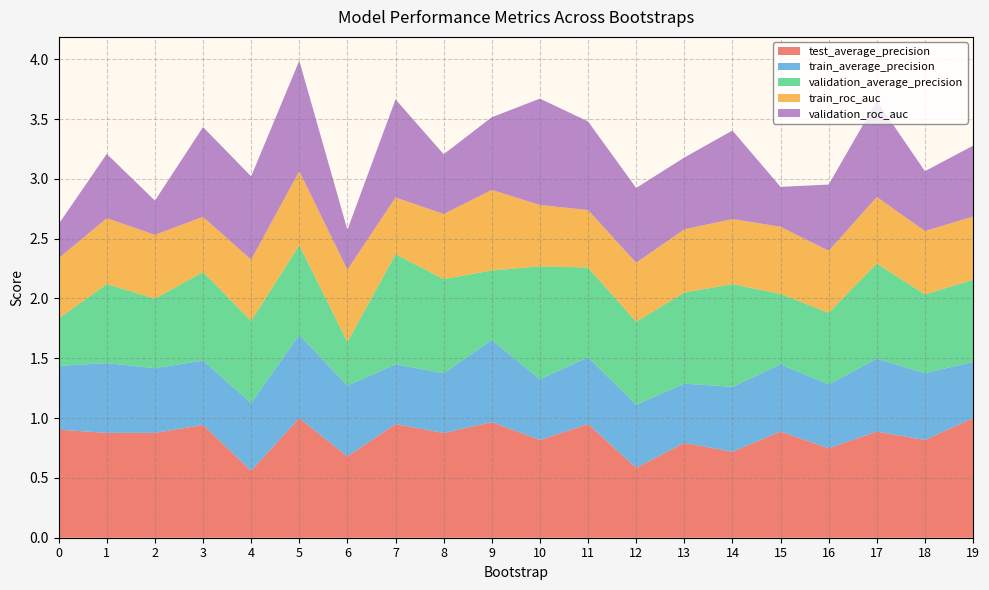

Reading right to left, list all the values displayed in this chart.

test_average_precision: 19=1.0	18=0.8	17=0.9	16=0.7	15=0.9	14=0.7	13=0.8	12=0.6	11=0.9	10=0.8	9=1.0	8=0.9	7=0.9	6=0.7	5=1.0	4=0.6	3=0.9	2=0.9	1=0.9	0=0.9
train_average_precision: 19=0.5	18=0.6	17=0.6	16=0.5	15=0.6	14=0.5	13=0.5	12=0.5	11=0.6	10=0.5	9=0.7	8=0.5	7=0.5	6=0.6	5=0.7	4=0.6	3=0.5	2=0.5	1=0.6	0=0.5
validation_average_precision: 19=0.7	18=0.7	17=0.8	16=0.6	15=0.6	14=0.9	13=0.8	12=0.7	11=0.8	10=0.9	9=0.6	8=0.8	7=0.9	6=0.4	5=0.8	4=0.7	3=0.7	2=0.6	1=0.7	0=0.4
train_roc_auc: 19=0.5	18=0.5	17=0.6	16=0.5	15=0.6	14=0.5	13=0.5	12=0.5	11=0.5	10=0.5	9=0.7	8=0.5	7=0.5	6=0.6	5=0.6	4=0.5	3=0.5	2=0.5	1=0.6	0=0.5
validation_roc_auc: 19=0.6	18=0.5	17=0.8	16=0.6	15=0.3	14=0.7	13=0.6	12=0.6	11=0.7	10=0.9	9=0.6	8=0.5	7=0.8	6=0.3	5=0.9	4=0.7	3=0.8	2=0.3	1=0.5	0=0.3